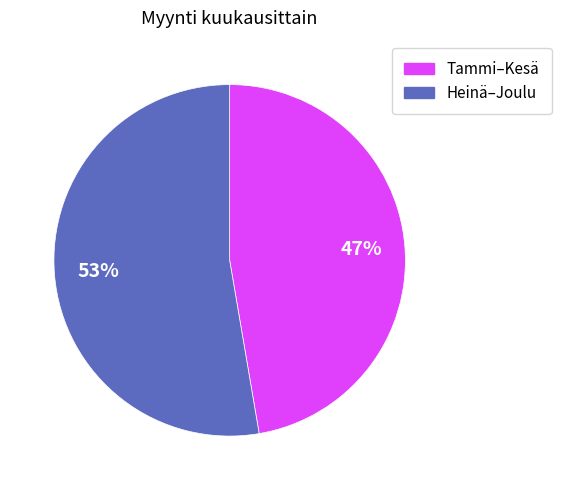

Does any single category account for the majority?

Yes